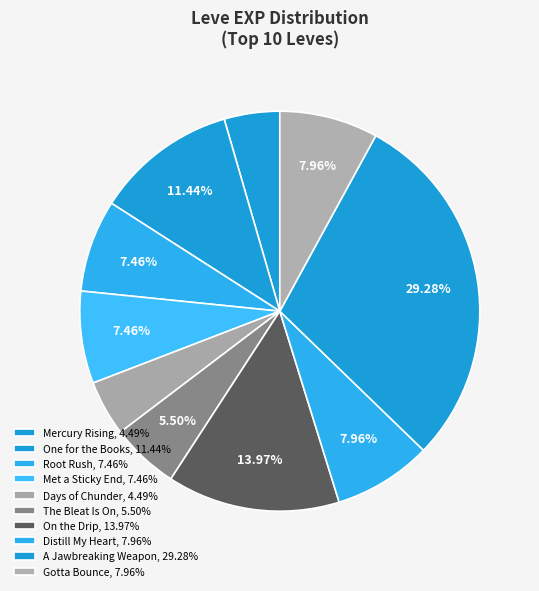

How many segments does this pie chart have?

10